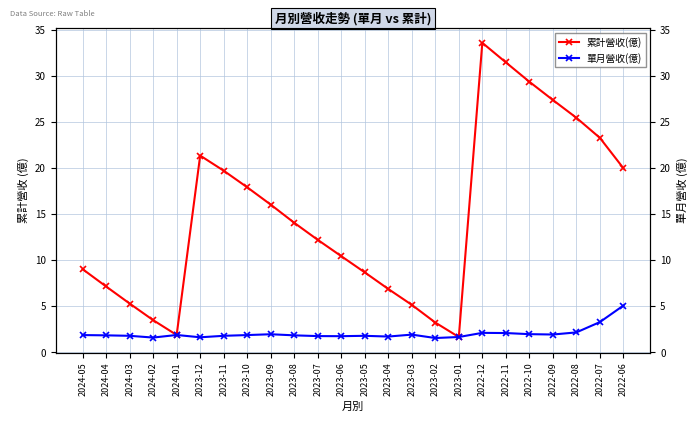

What are all the series names shown in the legend?

累計營收(億), 單月營收(億)